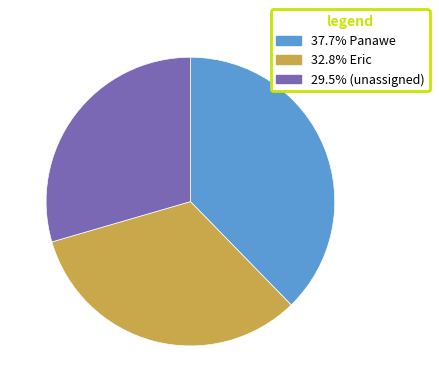

Is there a majority slice in this chart?

No